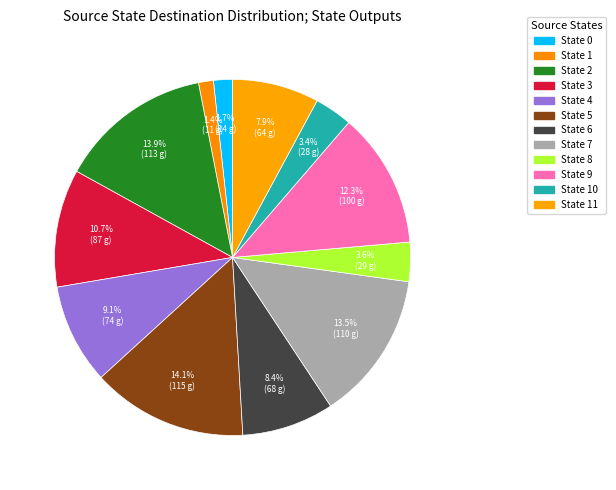

How many slices are in this pie chart?

12